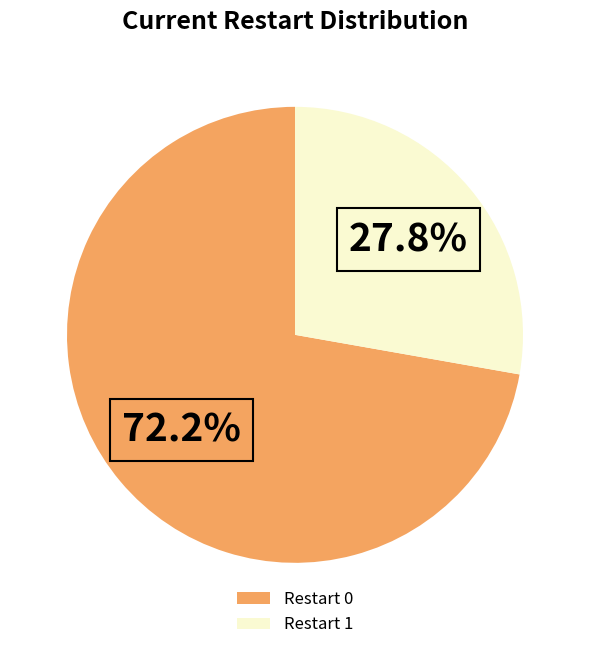

Rank the categories by value from highest to lowest.

Restart 0, Restart 1